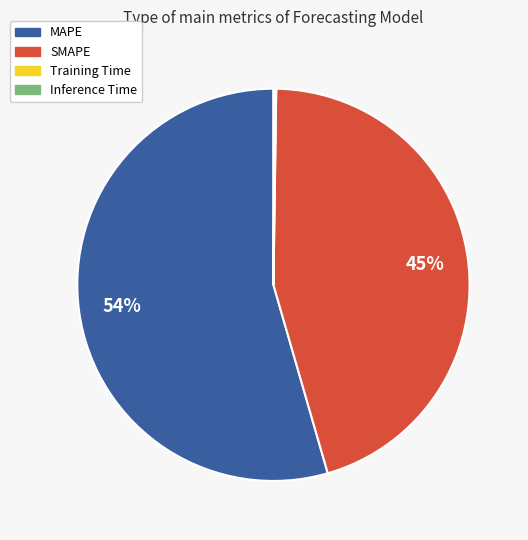

To the nearest percent, what is the average slice percentage?

25%